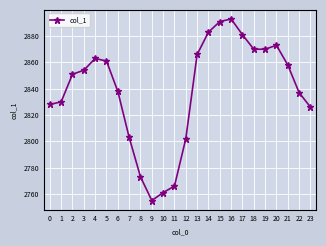

What is the sum of all values?

68133